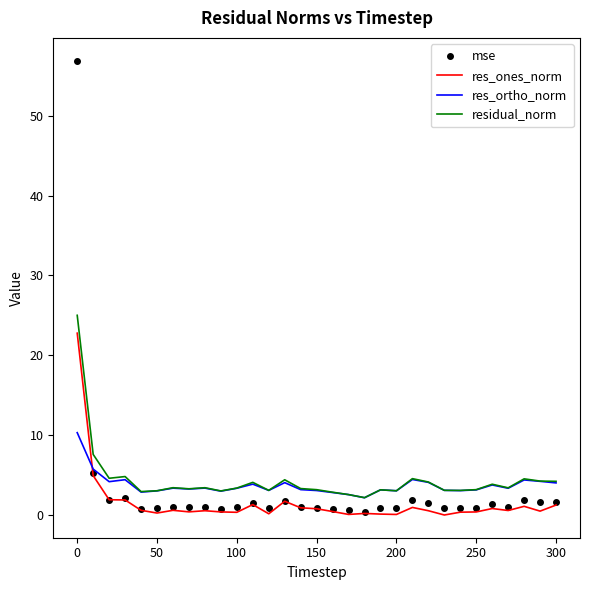

What is the maximum value shown in the chart?

56.9